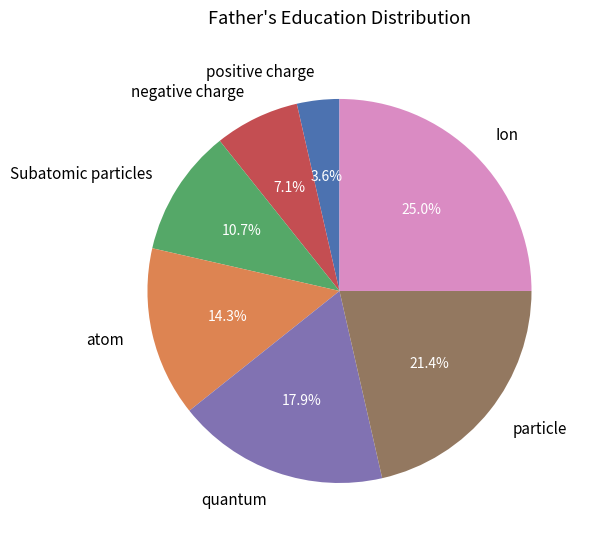

Is there any slice that represents more than half of the pie?

No